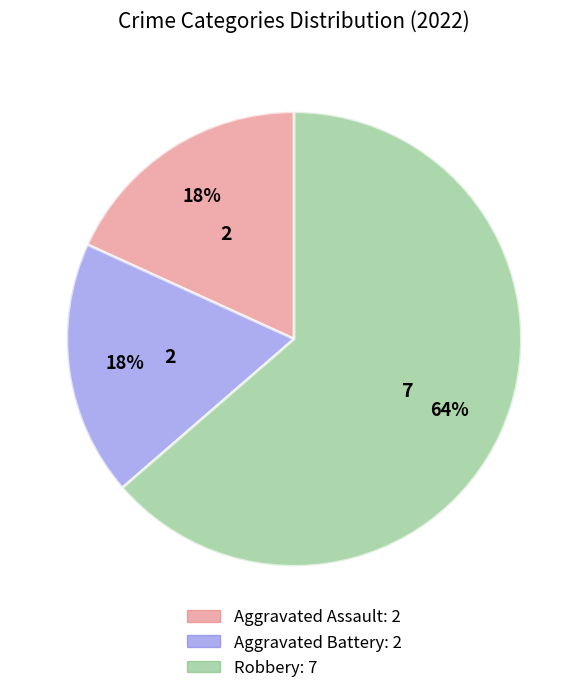

Is there a majority slice in this chart?

Yes